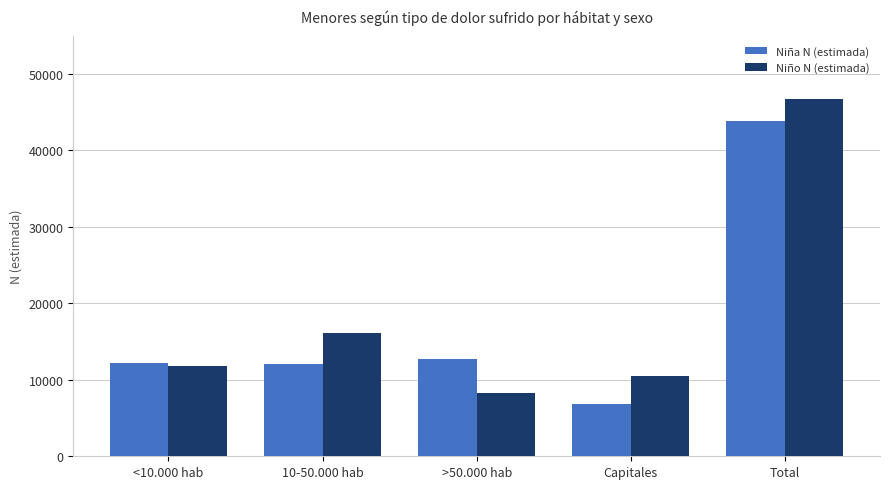

What is the sum of all Niño N (estimada) values?

93412